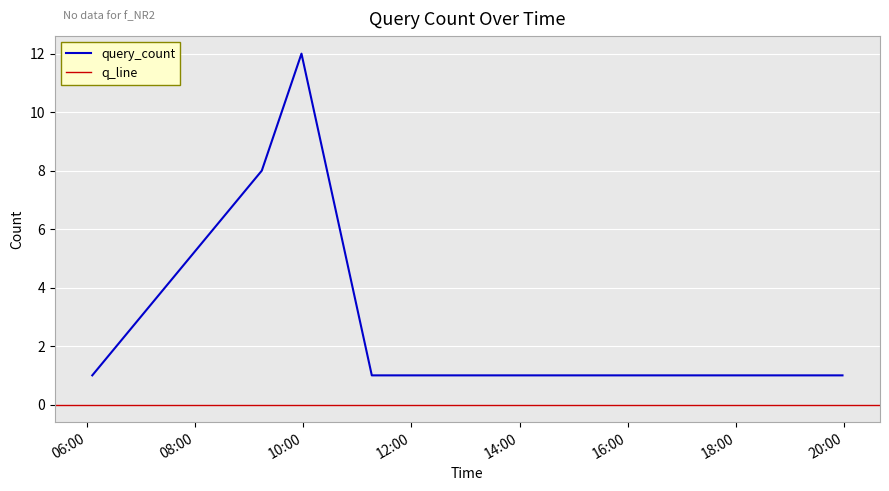

Reading left to right, transcribe all the data shown in this chart.

1	8	12	1	1